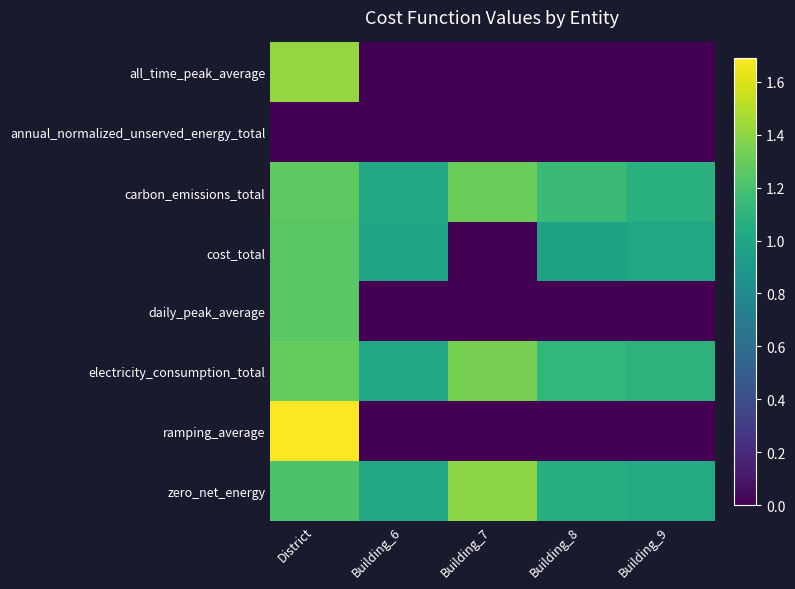

What is the total value across all series at Building_7?

4.1